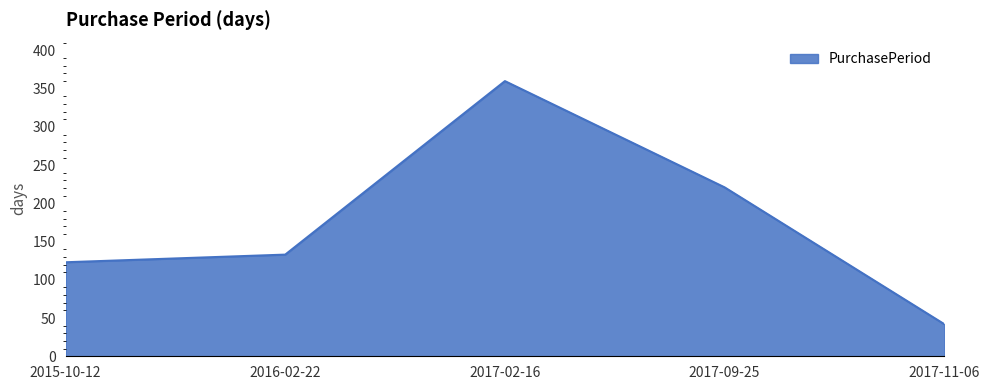

What is the ratio of the value at 2017-11-06 to the value at 2016-02-22?

0.3